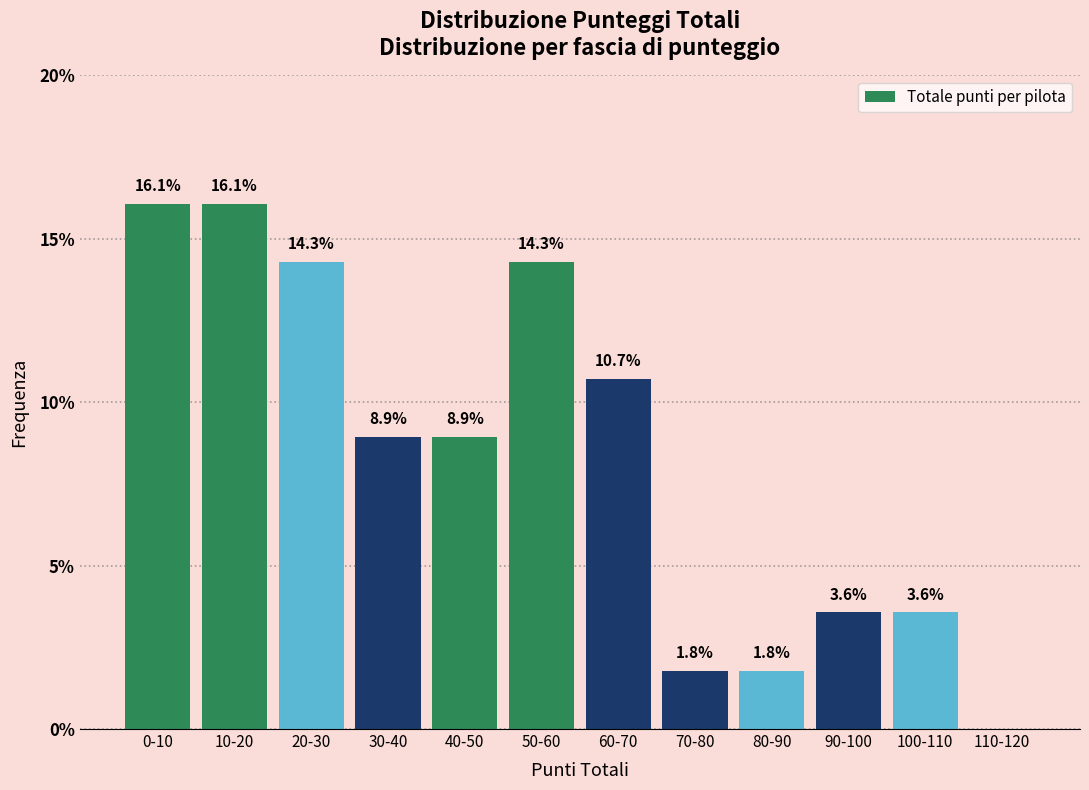

Reading right to left, list all the values displayed in this chart.

110-120=0.0	100-110=3.6	90-100=3.6	80-90=1.8	70-80=1.8	60-70=10.7	50-60=14.3	40-50=8.9	30-40=8.9	20-30=14.3	10-20=16.1	0-10=16.1